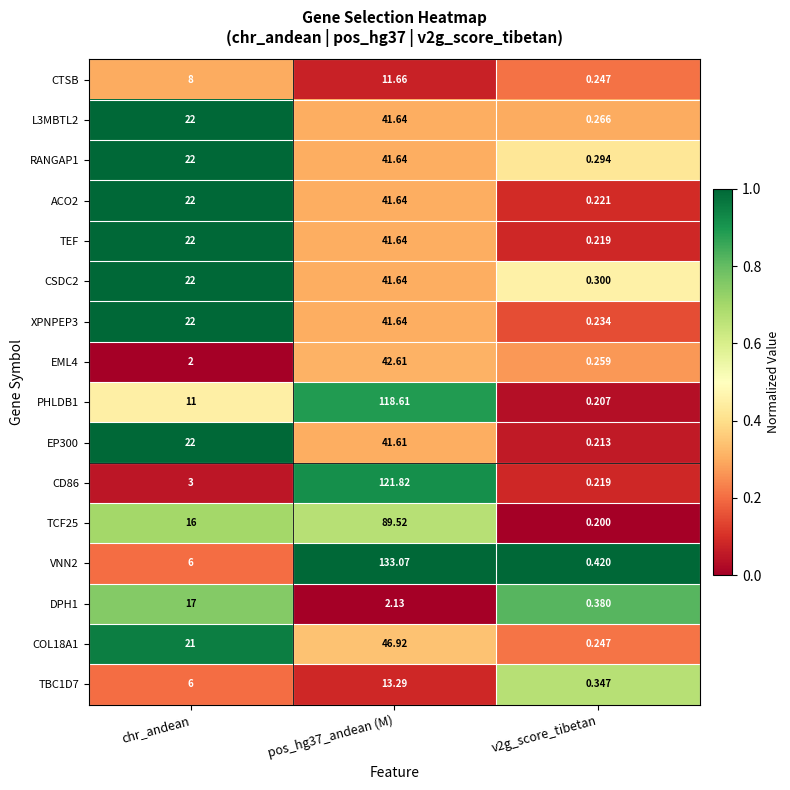

At which label is ACO2 closest to 20?

chr_andean